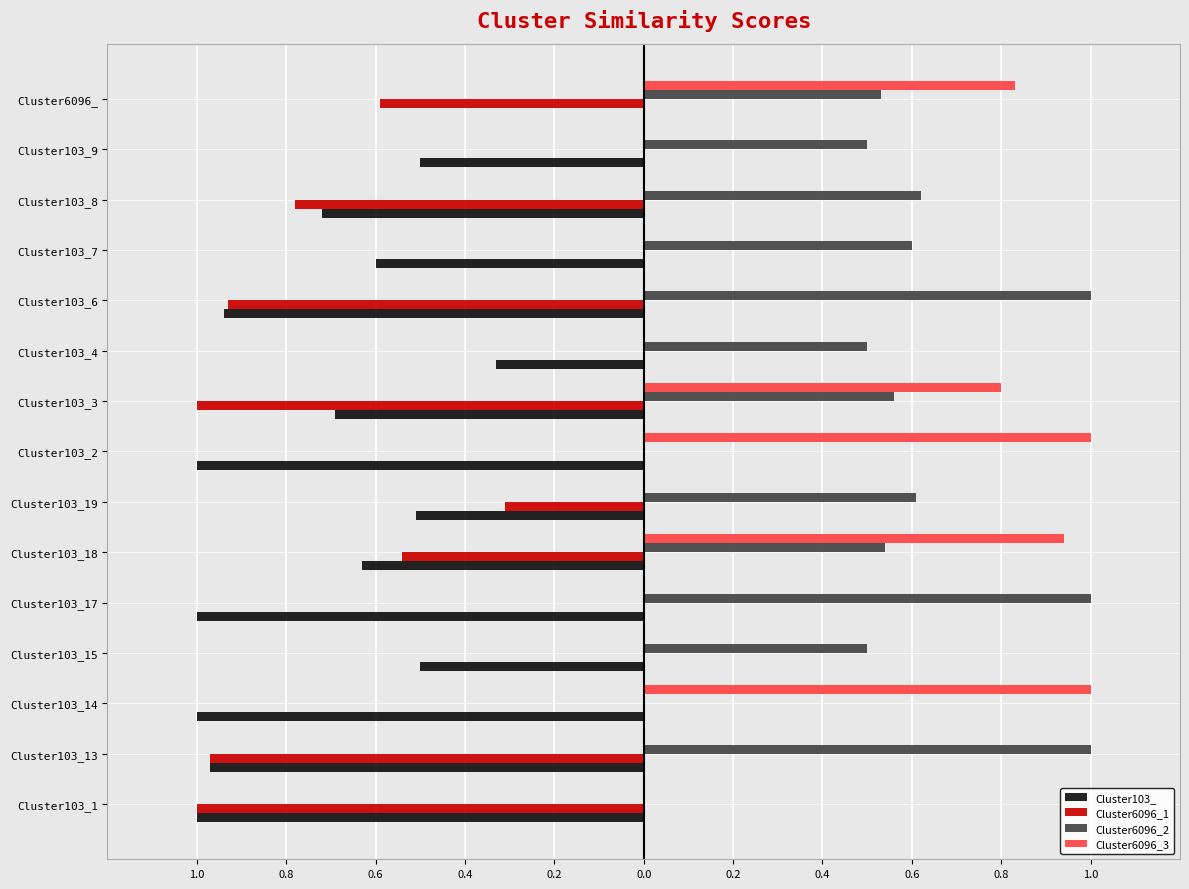

Reading left to right, extract all data points from this chart.

Cluster103_: -1.0	-1.0	-1.0	-0.5	-1.0	-0.6	-0.5	-1.0	-0.7	-0.3	-0.9	-0.6	-0.7	-0.5	0.0
Cluster6096_1: -1.0	-1.0	0.0	0.0	0.0	-0.5	-0.3	0.0	-1.0	0.0	-0.9	0.0	-0.8	0.0	-0.6
Cluster6096_2: 0.0	1.0	0.0	0.5	1.0	0.5	0.6	0.0	0.6	0.5	1.0	0.6	0.6	0.5	0.5
Cluster6096_3: 0.0	0.0	1.0	0.0	0.0	0.9	0.0	1.0	0.8	0.0	0.0	0.0	0.0	0.0	0.8